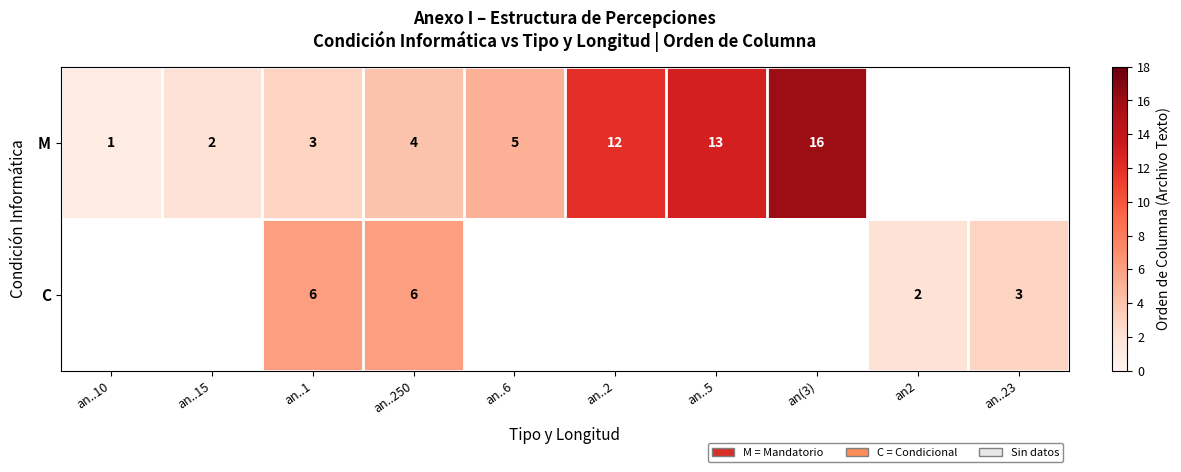

The value of M at an..15 is 3. True or false?

False